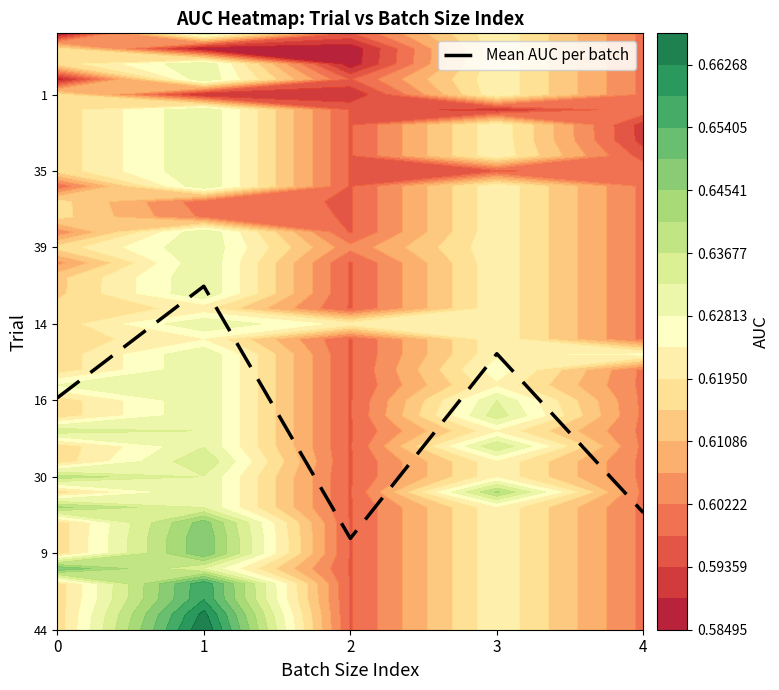

Reading left to right, what are all the values shown in this chart?

0=15.2	1=22.5	2=6.0	3=18.0	4=7.7